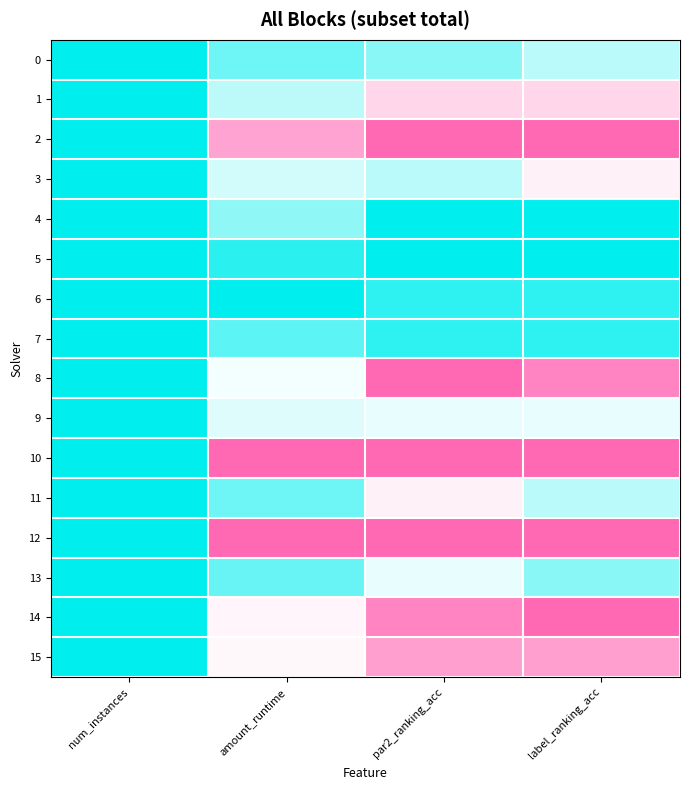

Which series has the widest spread of values?

2